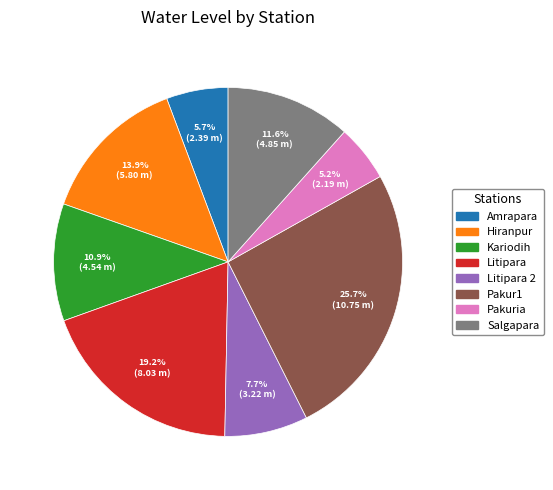

Does any single category account for the majority?

No